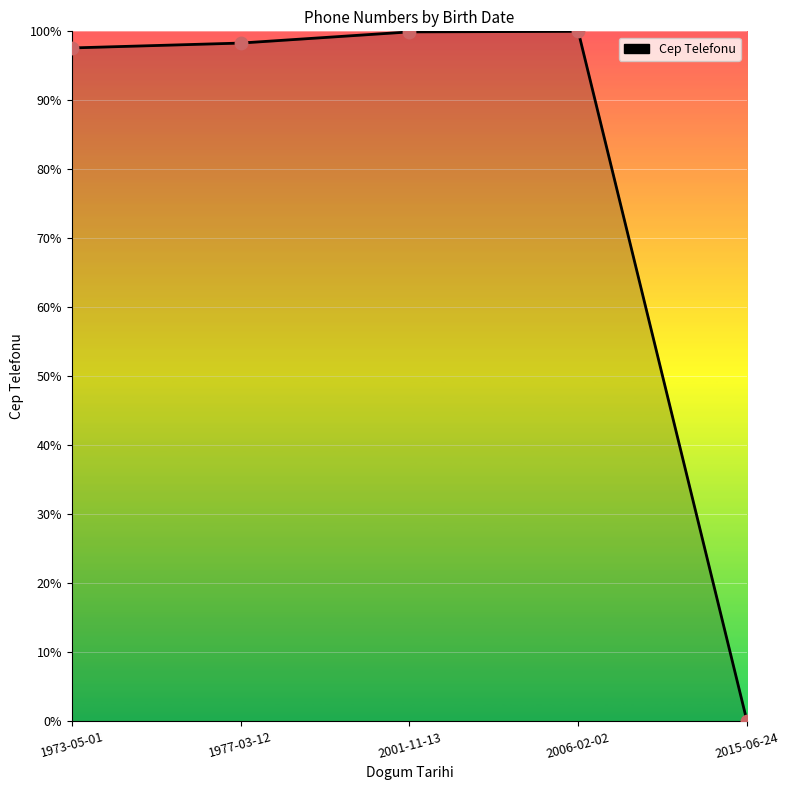

Which has a higher value, 2015-06-24 or 1973-05-01?

1973-05-01